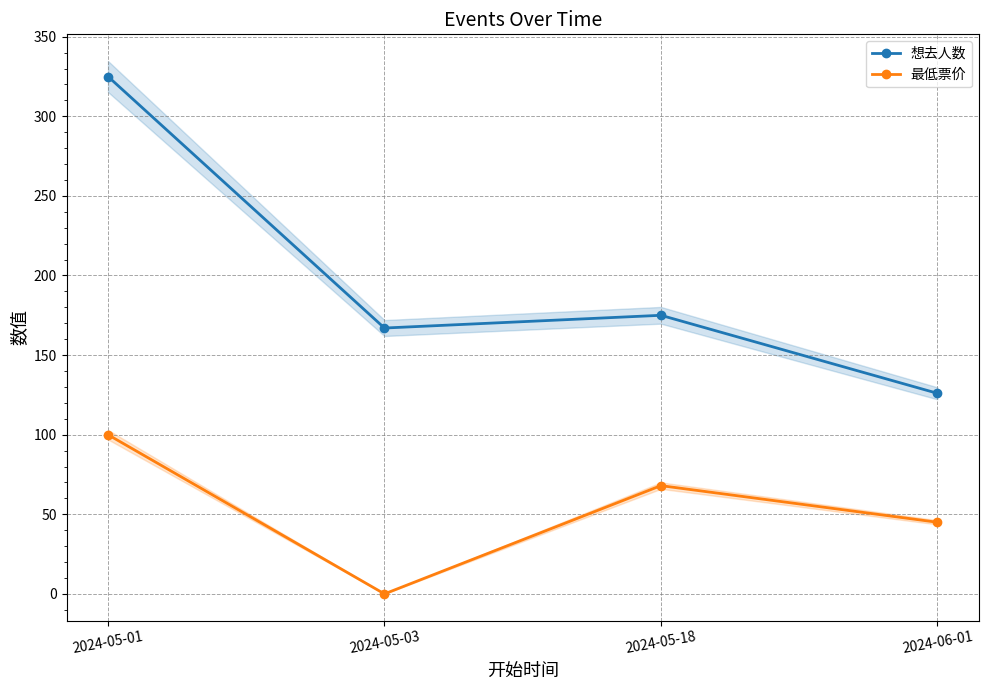

Does the chart display data point markers on the line(s)?

Yes